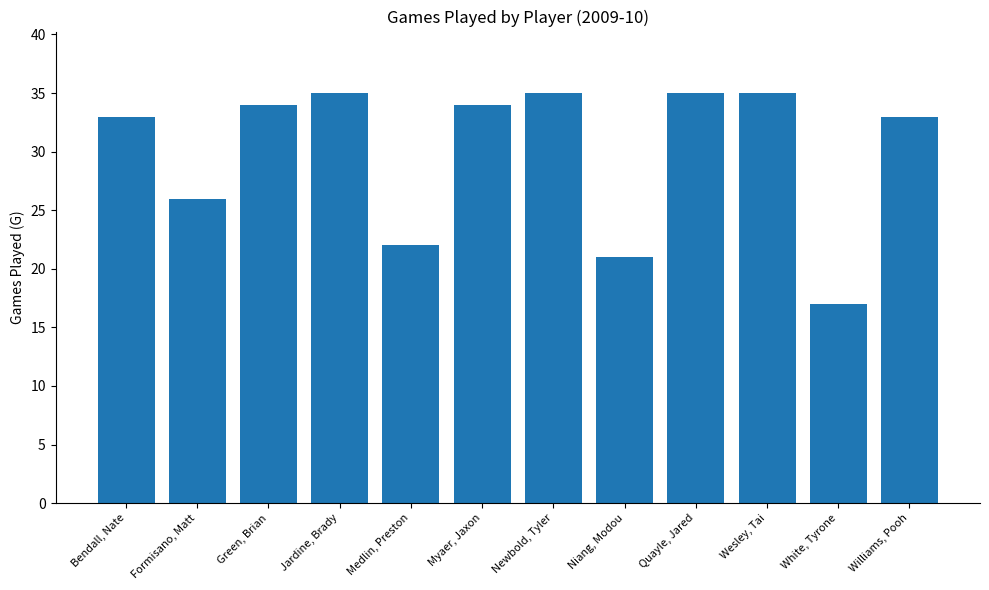

What is the value of the 12th bar from the left?

33